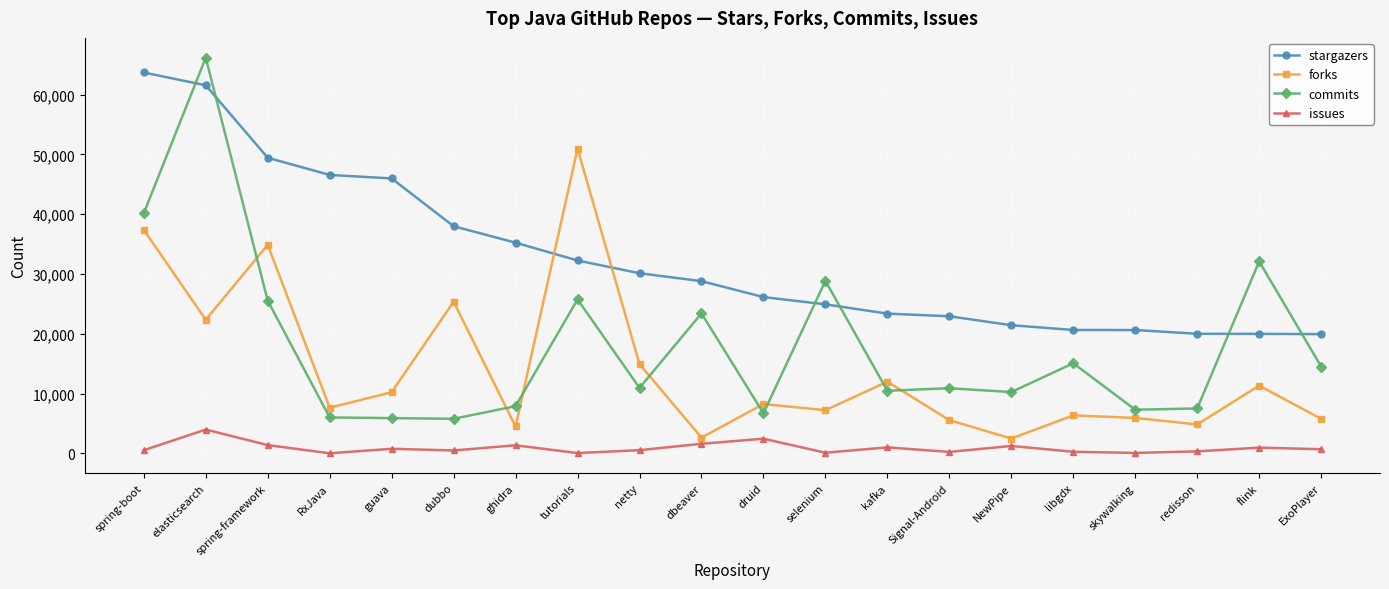

What is the difference between the second highest and minimum values in the forks series?

34907